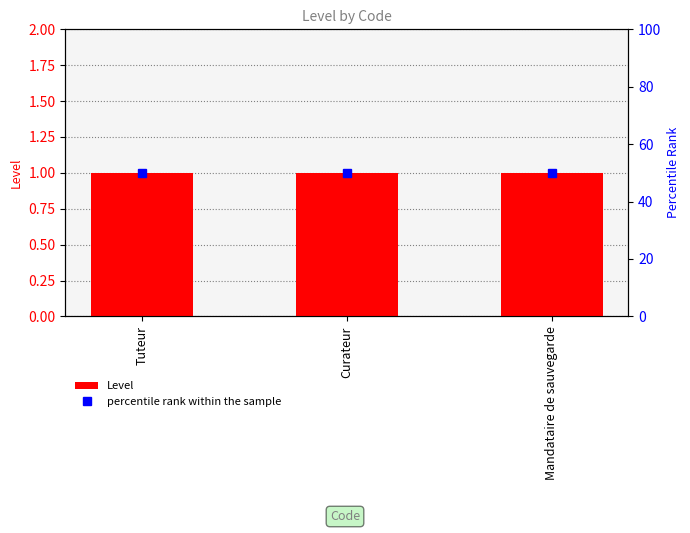

How many series are shown in this chart?

2